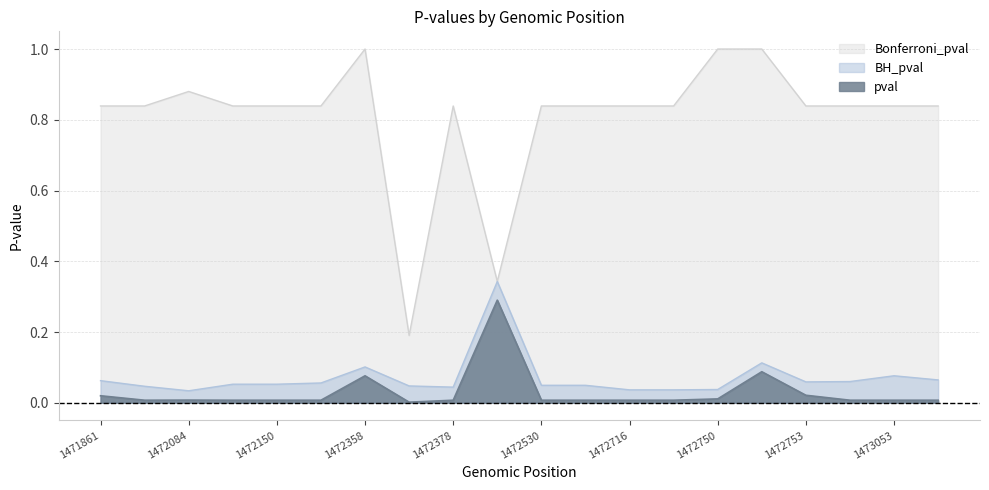

At which category is the sum across all series the highest?

1472751